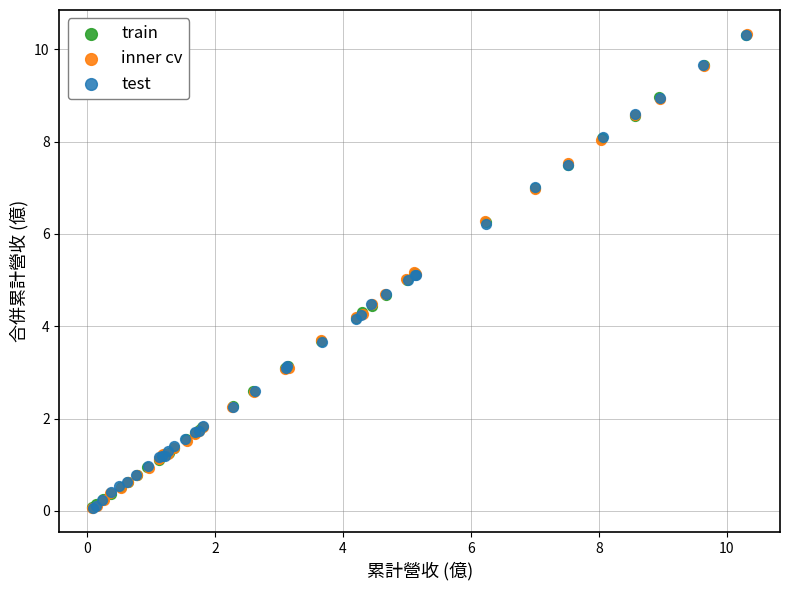

Which series has the largest Y range (max minus min)?

inner cv